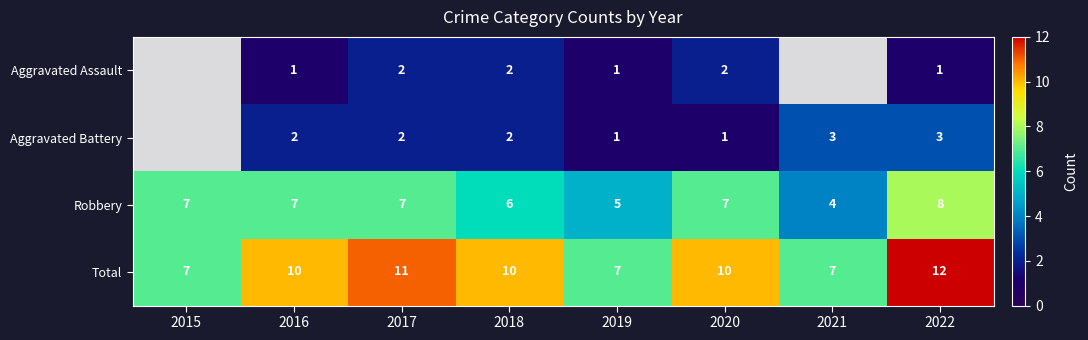

Which category has the lowest value across all series?

2016